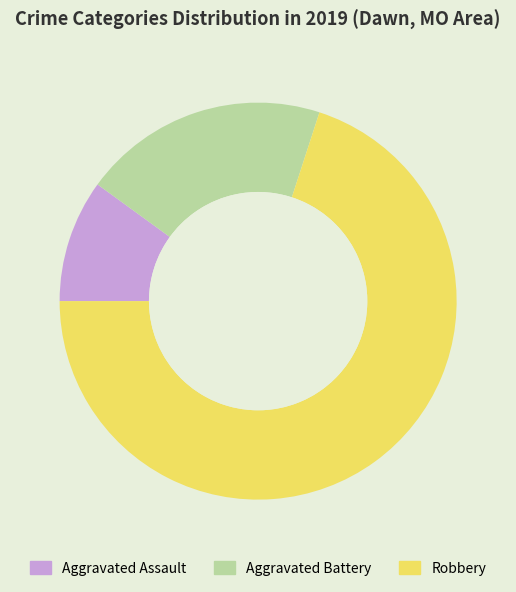

True or false: Aggravated Assault accounts for 21% of the total.

False